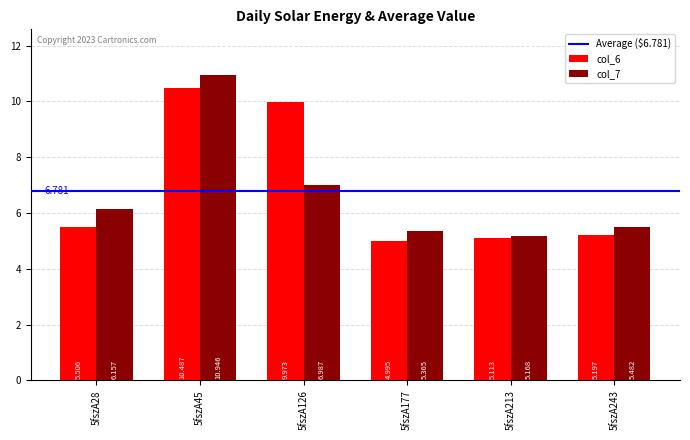

What is the difference between the maximum and minimum values in the col_7 series?

5.8